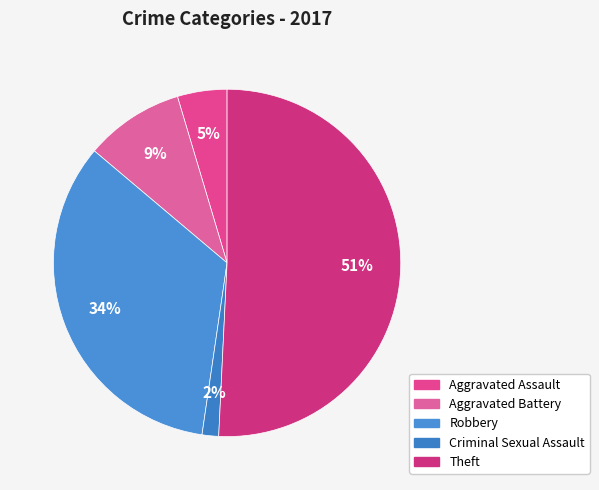

How many segments does this pie chart have?

5